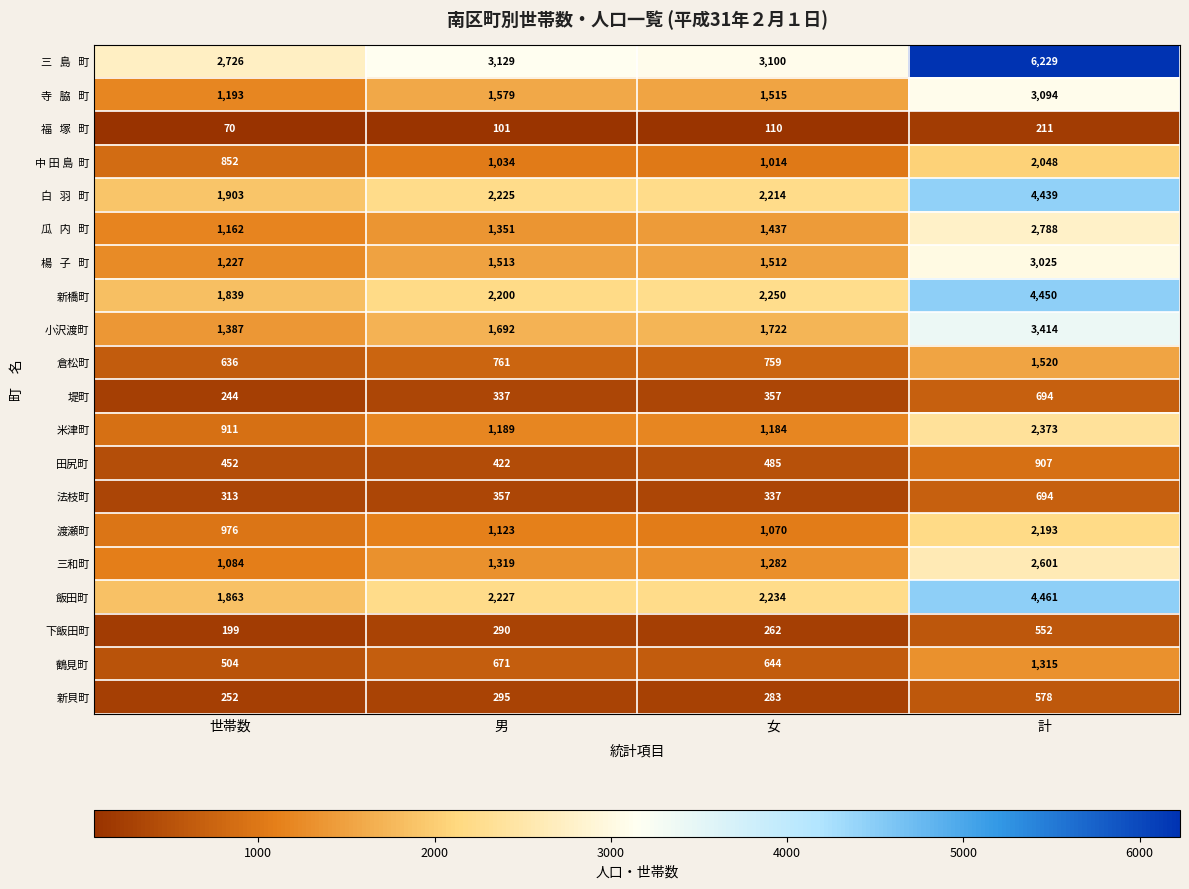

What is the maximum value shown in the chart?

6229